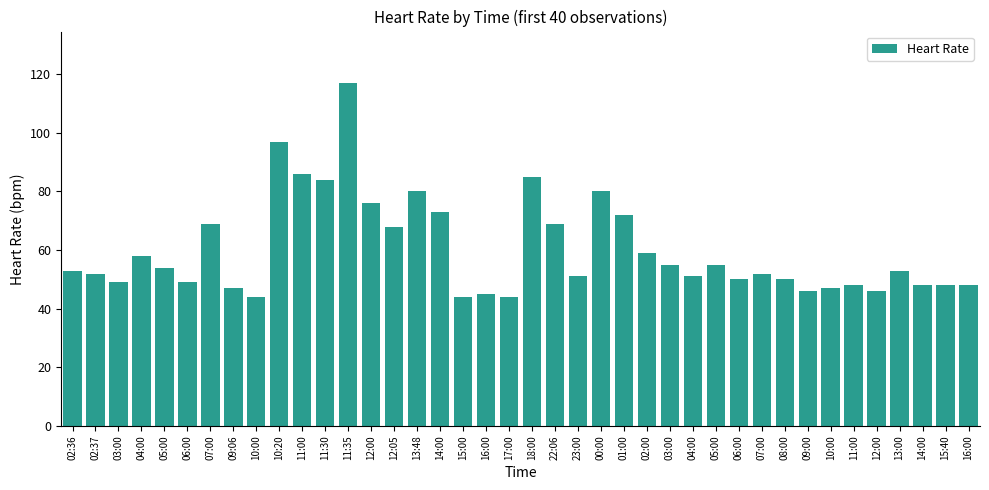

List the labels in order of value, smallest first.

10:00, 15:00, 17:00, 16:00, 09:00, 12:00, 09:06, 10:00, 11:00, 14:00, 15:40, 16:00, 03:00, 06:00, 06:00, 08:00, 23:00, 04:00, 02:37, 07:00, 02:36, 13:00, 05:00, 03:00, 05:00, 04:00, 02:00, 12:05, 07:00, 22:06, 01:00, 14:00, 12:00, 13:48, 00:00, 11:30, 18:00, 11:00, 10:20, 11:35